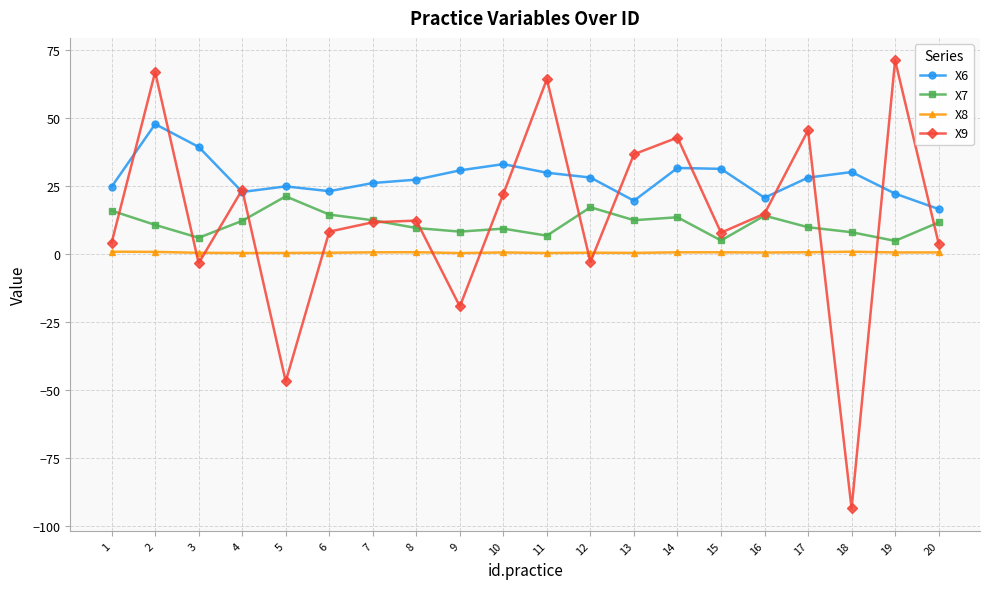

The X9 series shows 24.9 at 16. True or false?

False